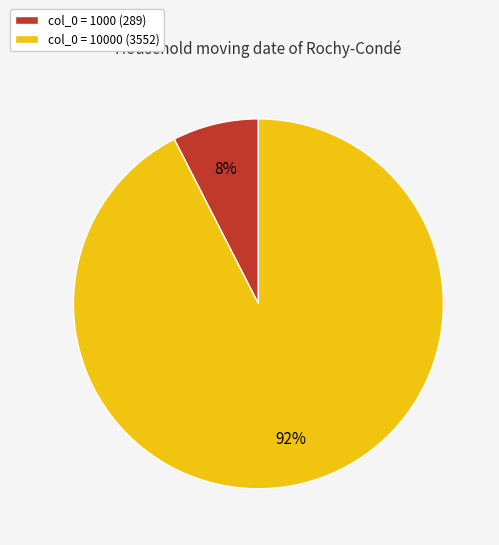

To the nearest percent, what percentage of the pie is col_0 = 10000 (3552)?

92%